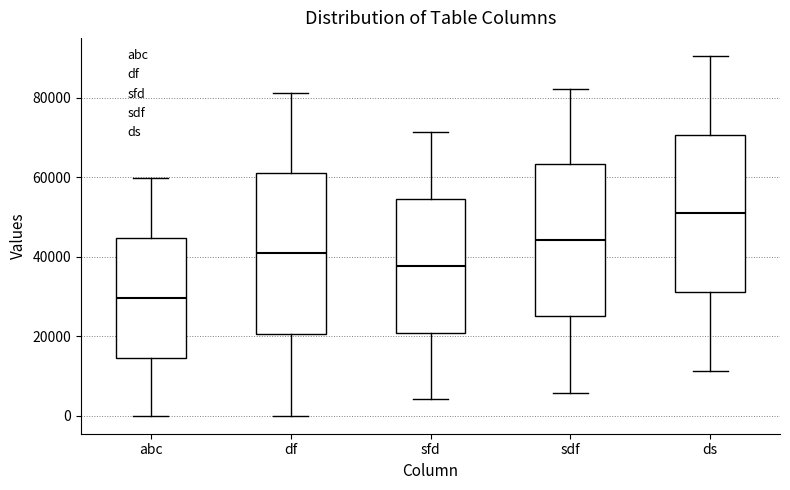

Reading left to right, read every box against the y-axis: the position of its median line, the range the box covers, and the ends of its whiskers. The values are not printed on the chart, so give them approximately, as read against the axis.

abc: median 30000, box 14000 to 44000, whiskers 0 to 60000
df: median 40000, box 20000 to 62000, whiskers 0 to 82000
sfd: median 38000, box 20000 to 54000, whiskers 4000 to 72000
sdf: median 44000, box 26000 to 64000, whiskers 6000 to 82000
ds: median 50000, box 32000 to 70000, whiskers 12000 to 90000